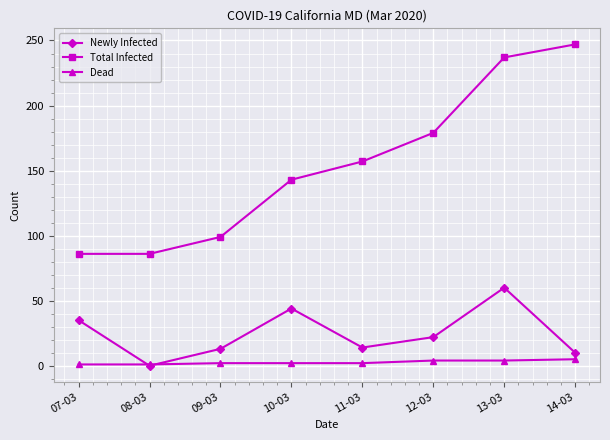

Which series has the widest spread of values?

Total Infected